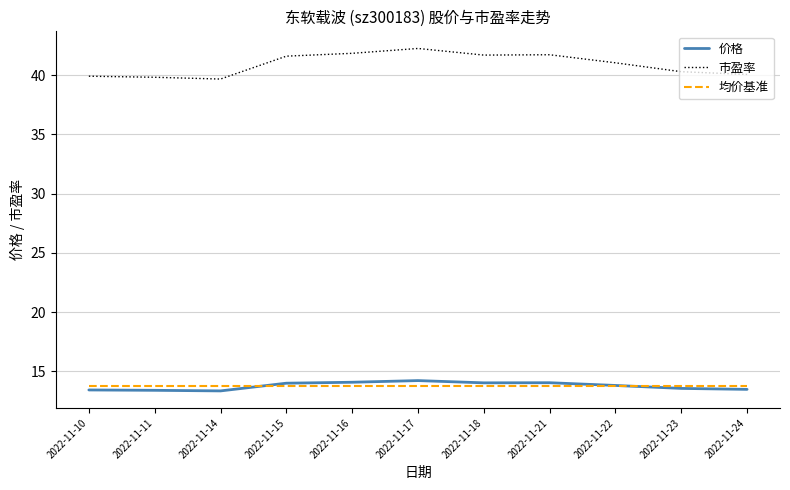

Between 2022-11-15 and 2022-11-23, which series saw the biggest shift?

市盈率